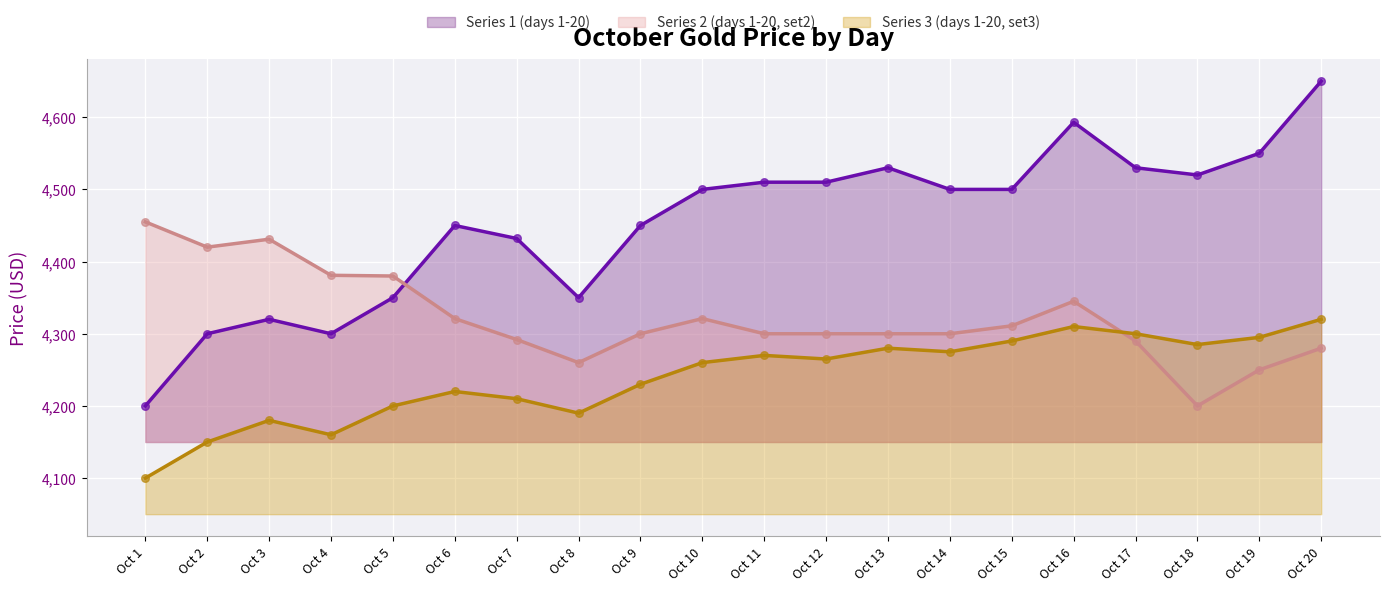

What is the total value across all series at Oct 18?

13005